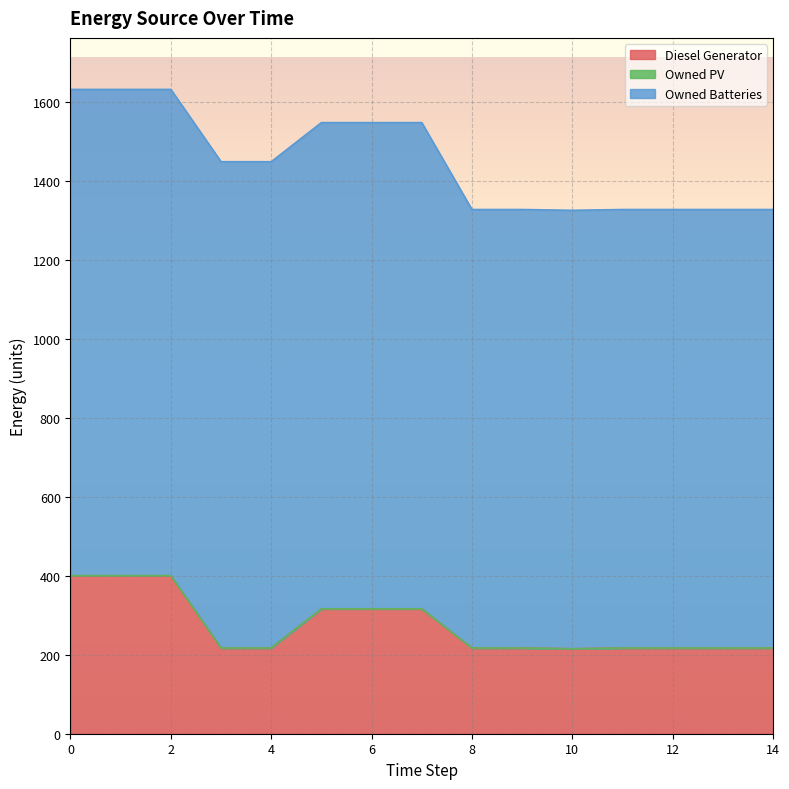

True or false: Owned Batteries and Owned PV cross at least once.

False